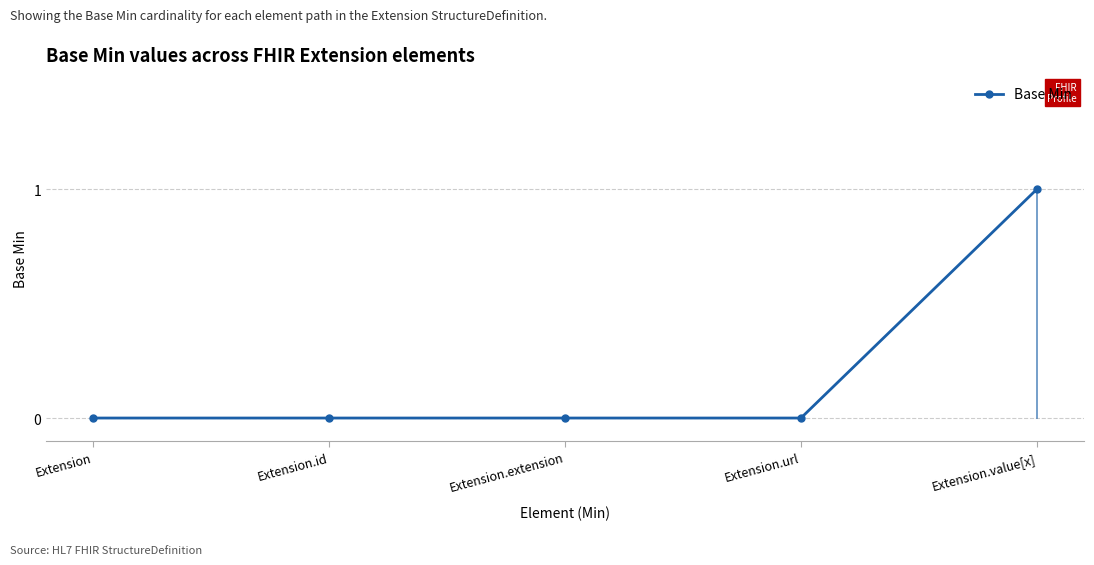

How many values are between 0 and 1?

5